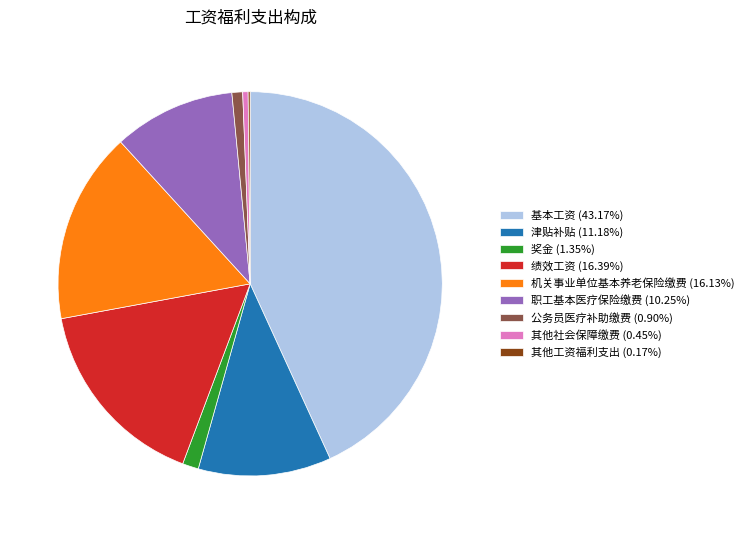

Is 机关事业单位基本养老保险缴费 the majority of the pie?

No